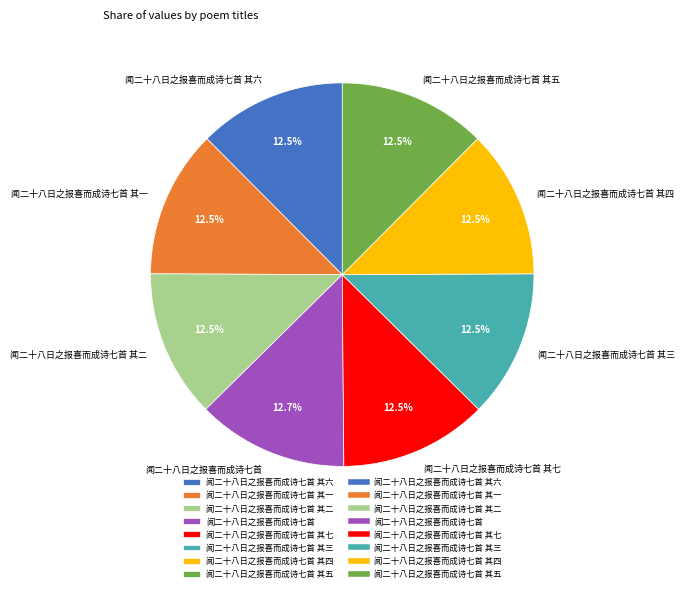

Is the sum of 闻二十八日之报喜而成诗七首 其一 and 闻二十八日之报喜而成诗七首 greater than half?

No